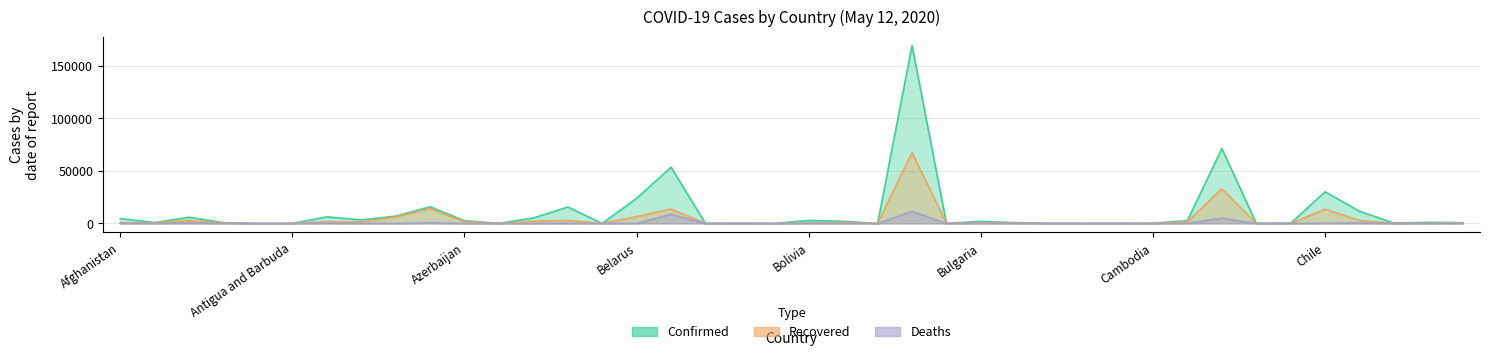

What is the spread (max minus min) of values at Canada?

66148